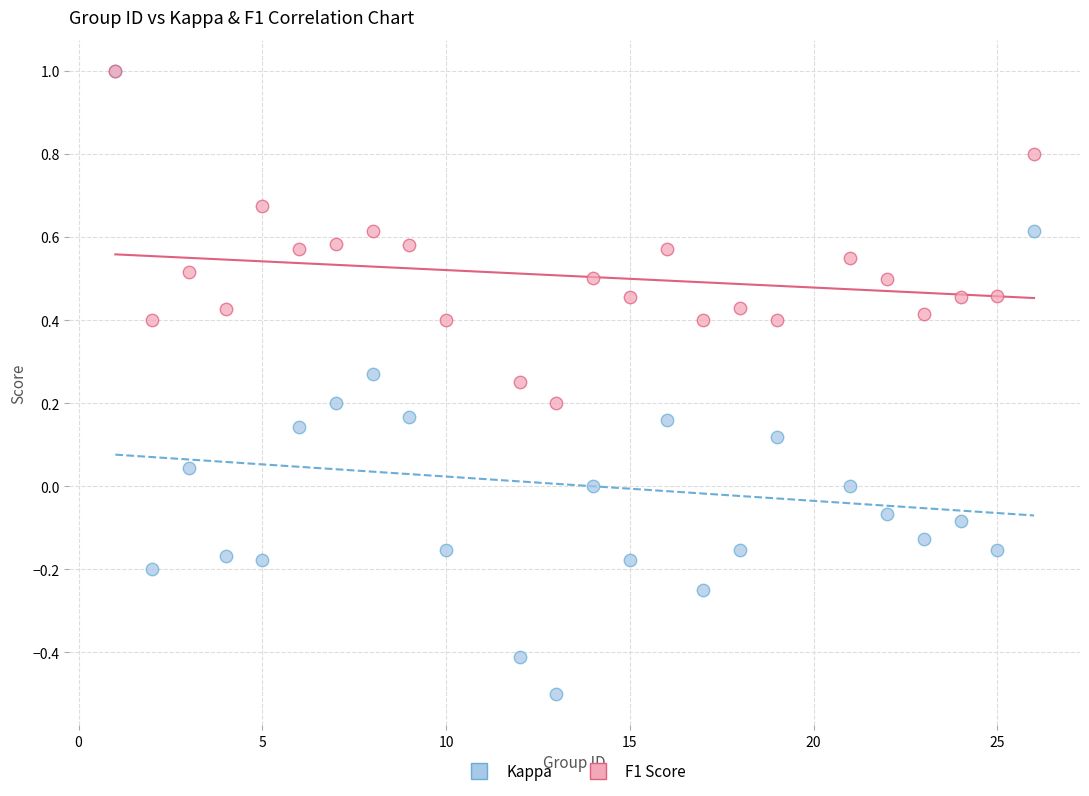

What are all the series names shown in the legend?

Kappa, F1 Score